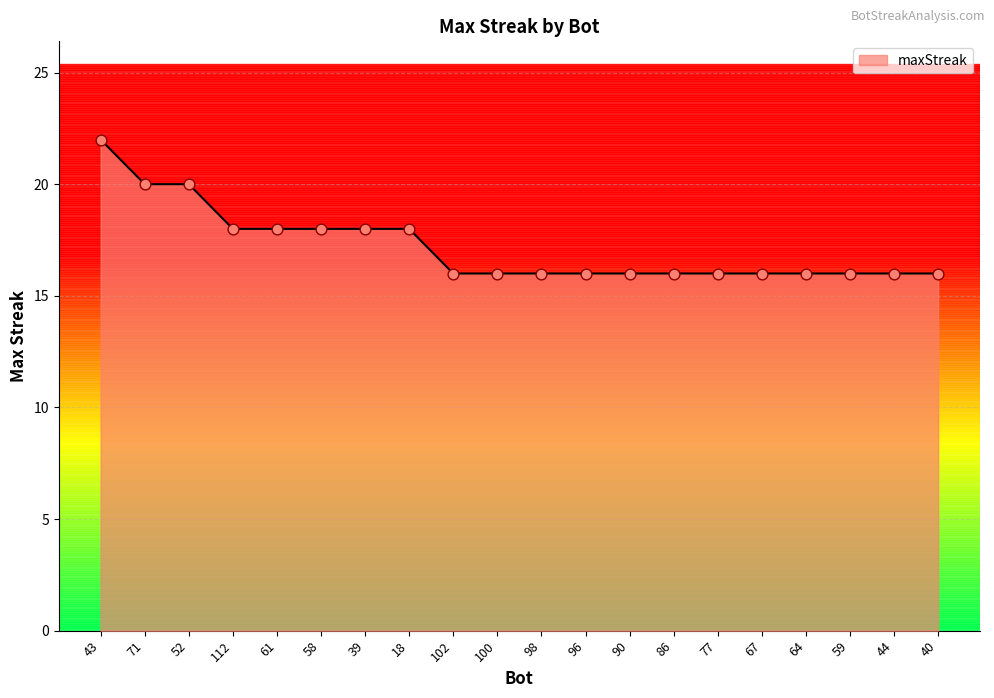

Between 102 and 71, which is larger?

71